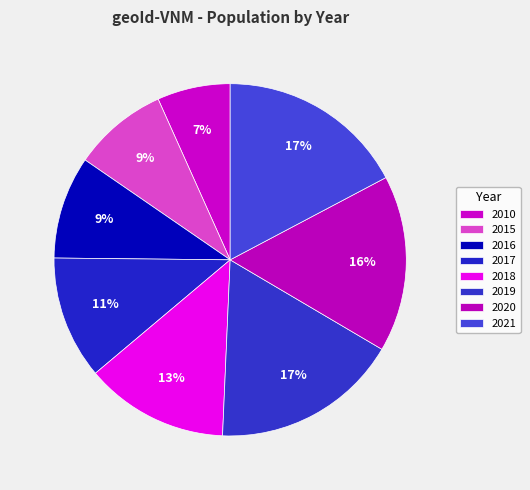

Count the number of slices in the pie.

8